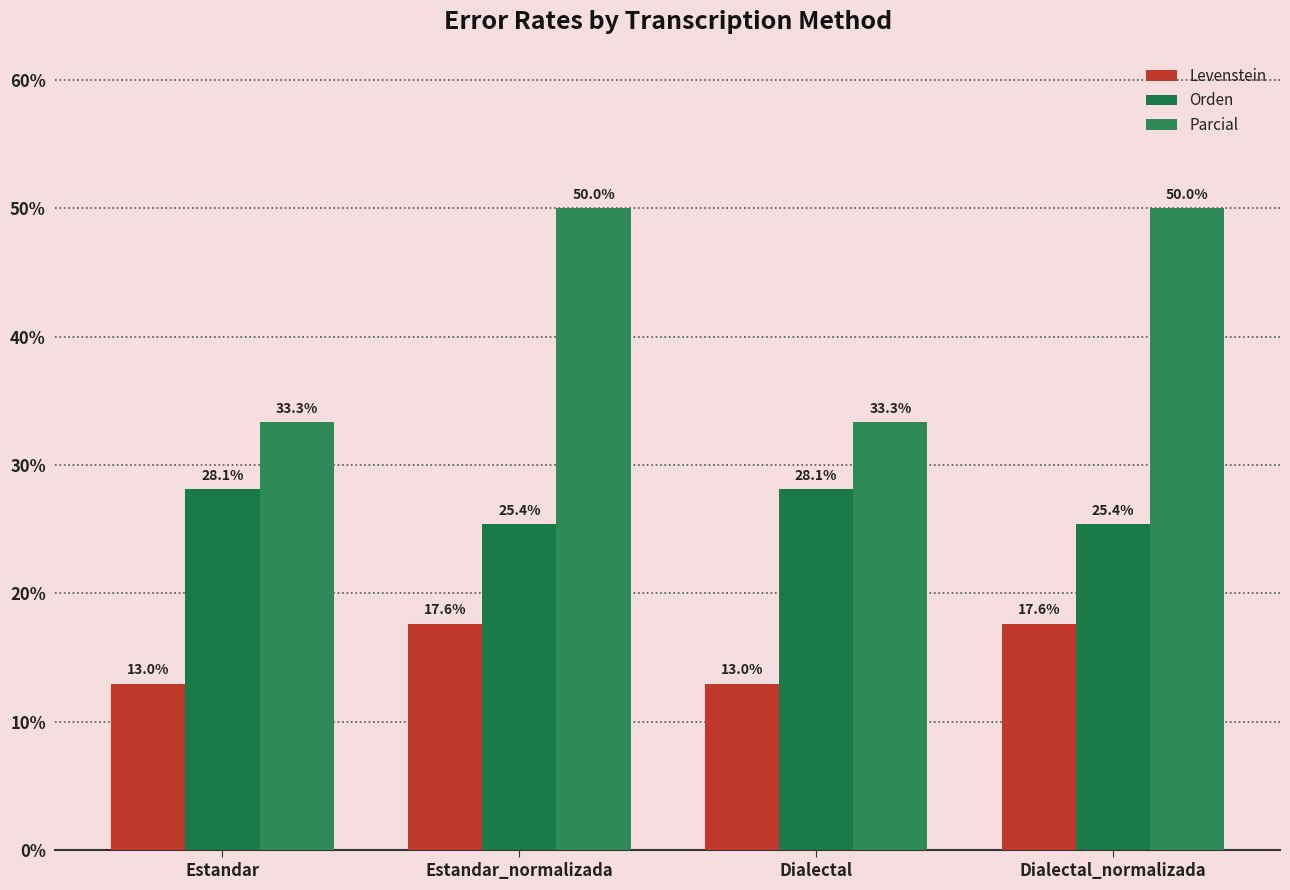

What is the label of the 3rd bar from the right?

Estandar_normalizada